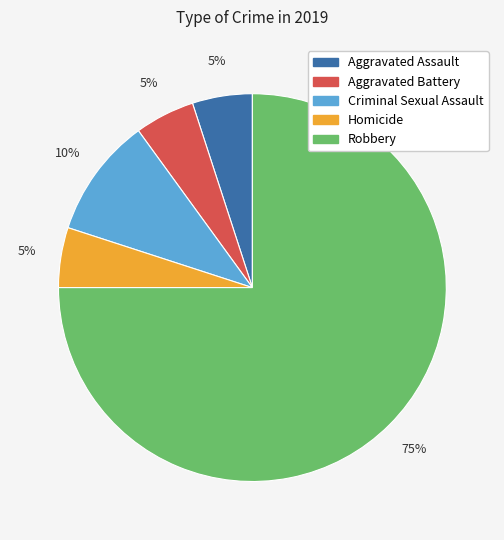

To the nearest percent, what percentage of the pie is Criminal Sexual Assault?

10%